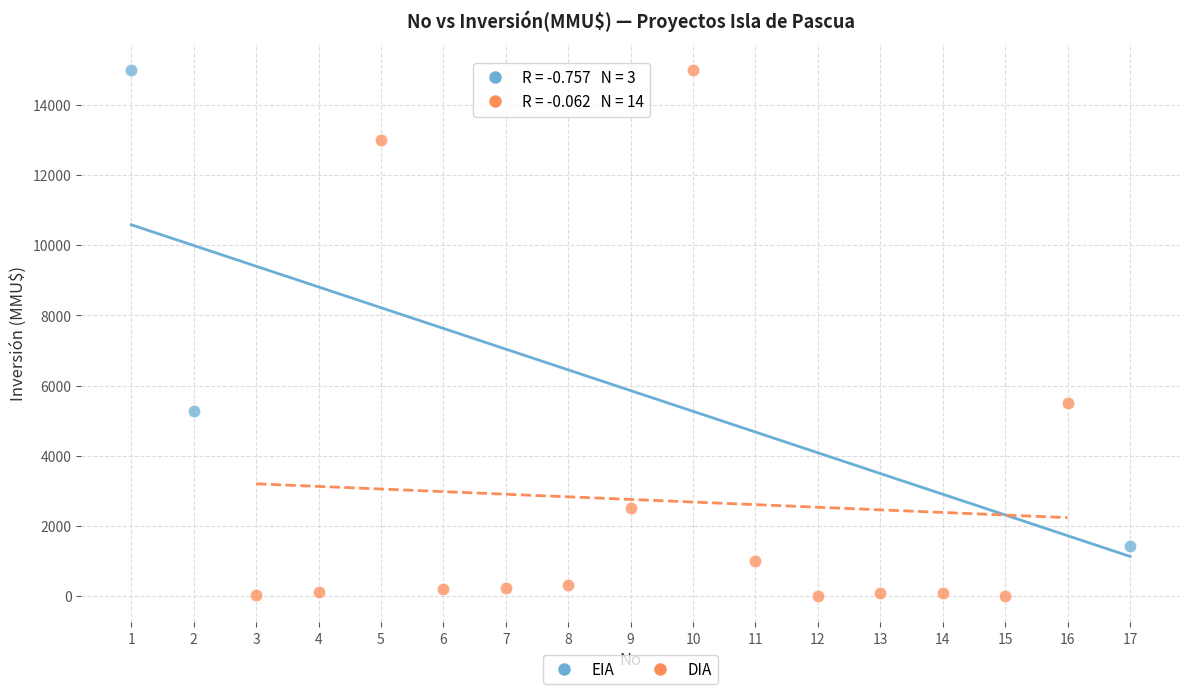

Which series has the largest Y range (max minus min)?

DIA